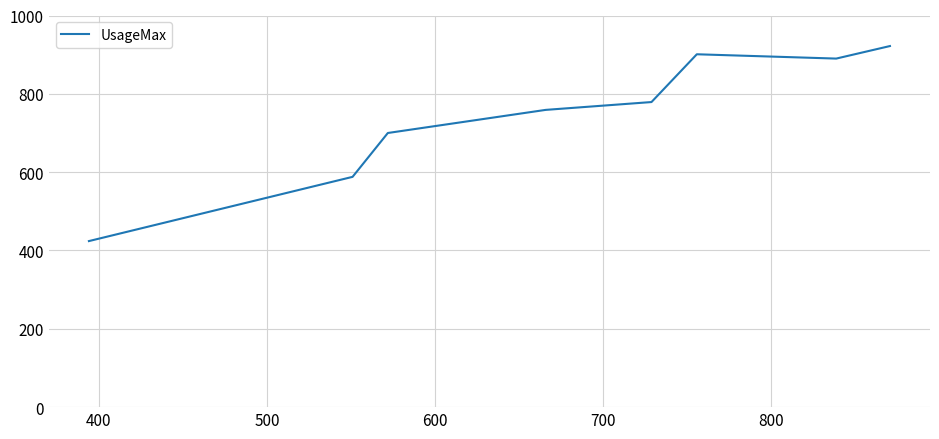

What is the greatest value displayed?

922